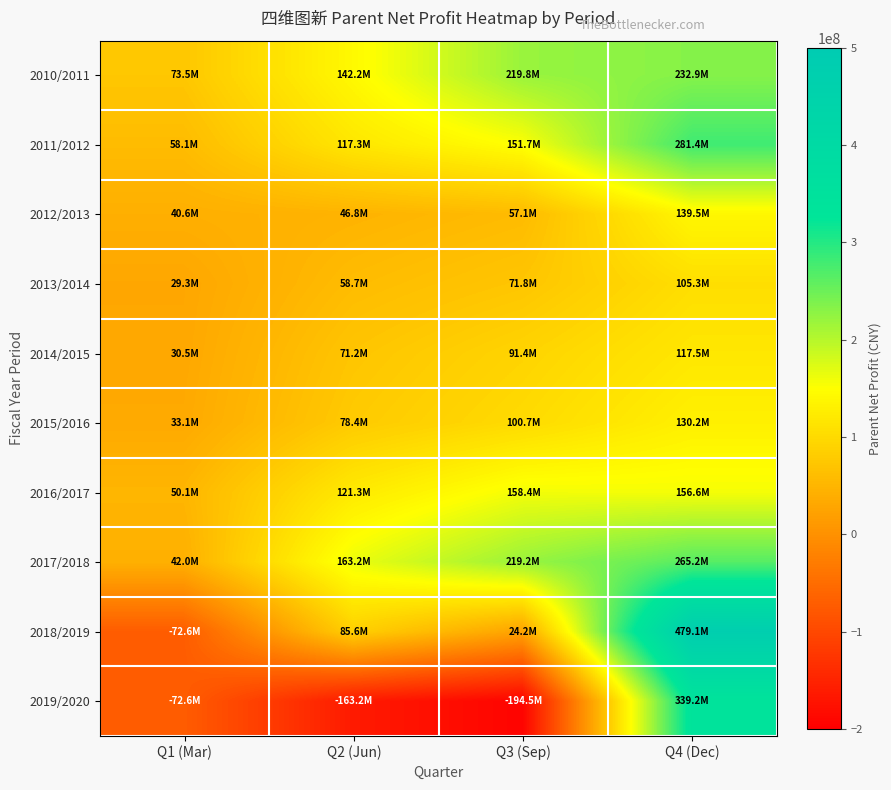

Count the number of categories in the chart.

4